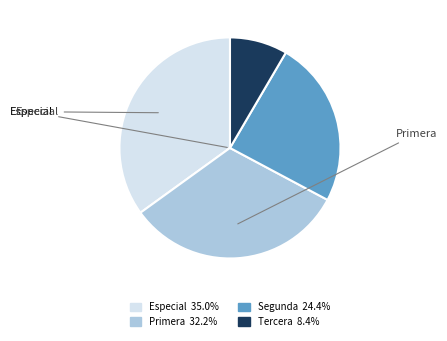

Does any single category account for the majority?

No